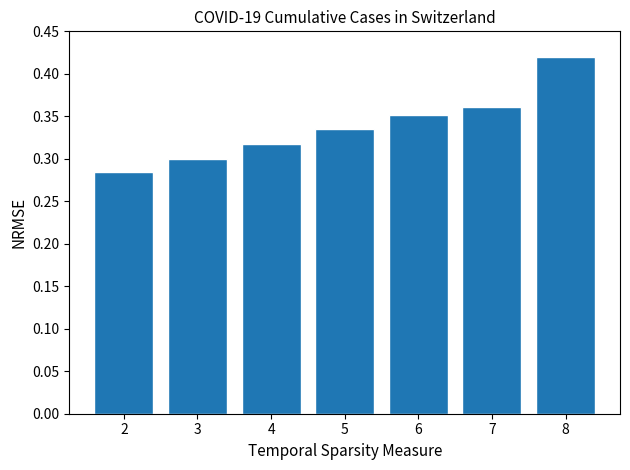

How many bars are there in total?

7